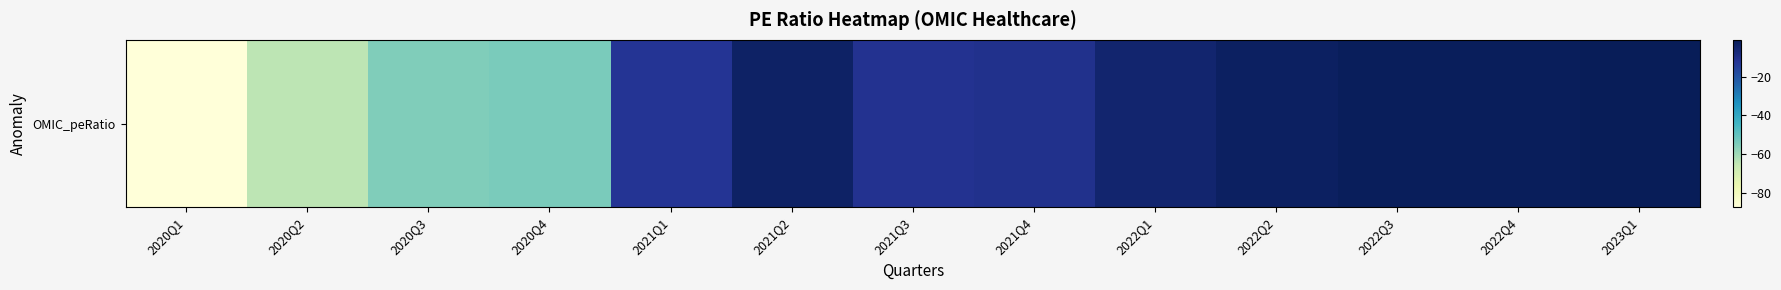

Rank the categories by value from highest to lowest.

2023Q1, 2022Q4, 2022Q3, 2022Q2, 2021Q2, 2022Q1, 2021Q4, 2021Q3, 2021Q1, 2020Q4, 2020Q3, 2020Q2, 2020Q1